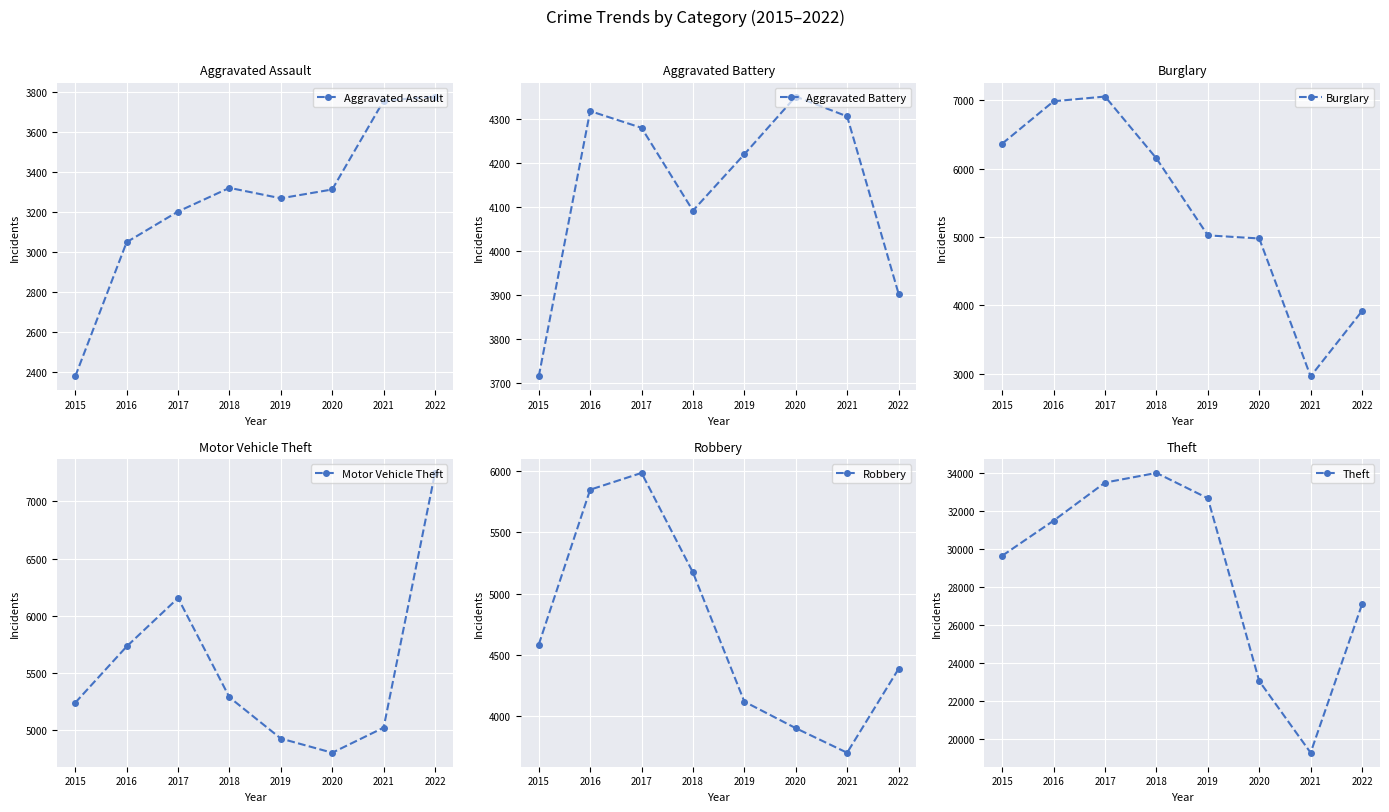

How many interior local valleys does the Motor Vehicle Theft series have?

1